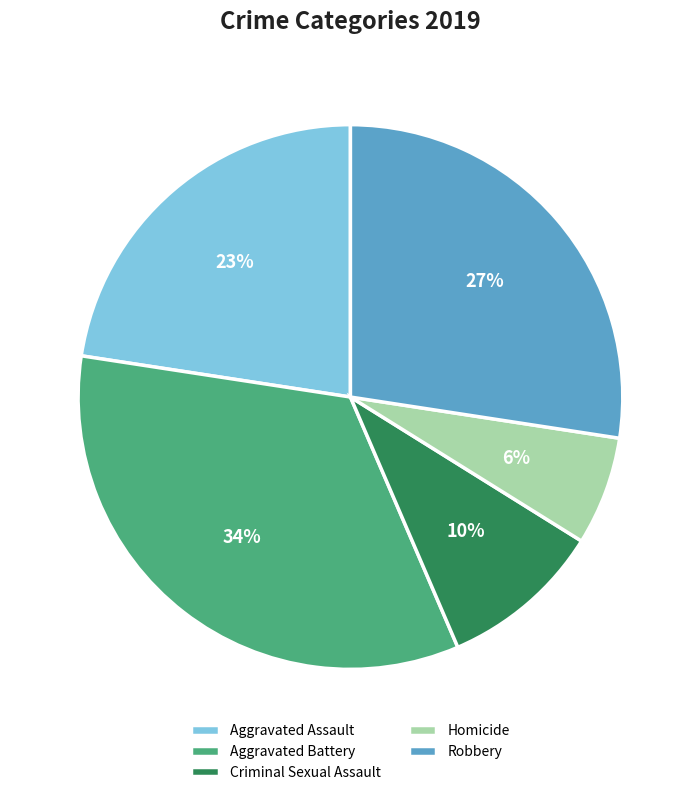

Does Aggravated Assault account for over 50% of the chart?

No